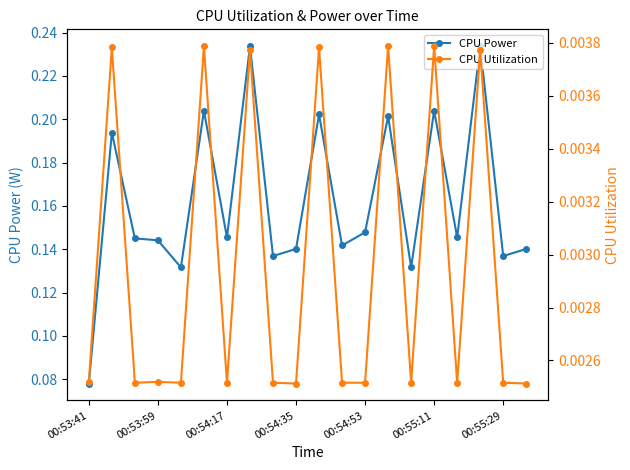

Count the CPU Power values in the range 0 to 1.

20